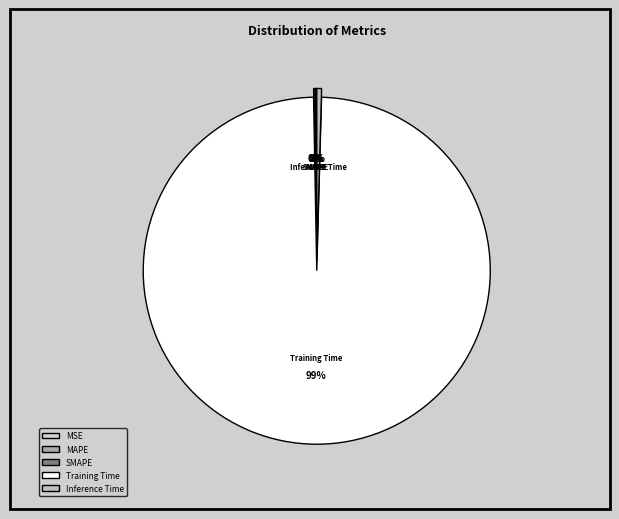

To the nearest percent, what is the average slice percentage?

20%